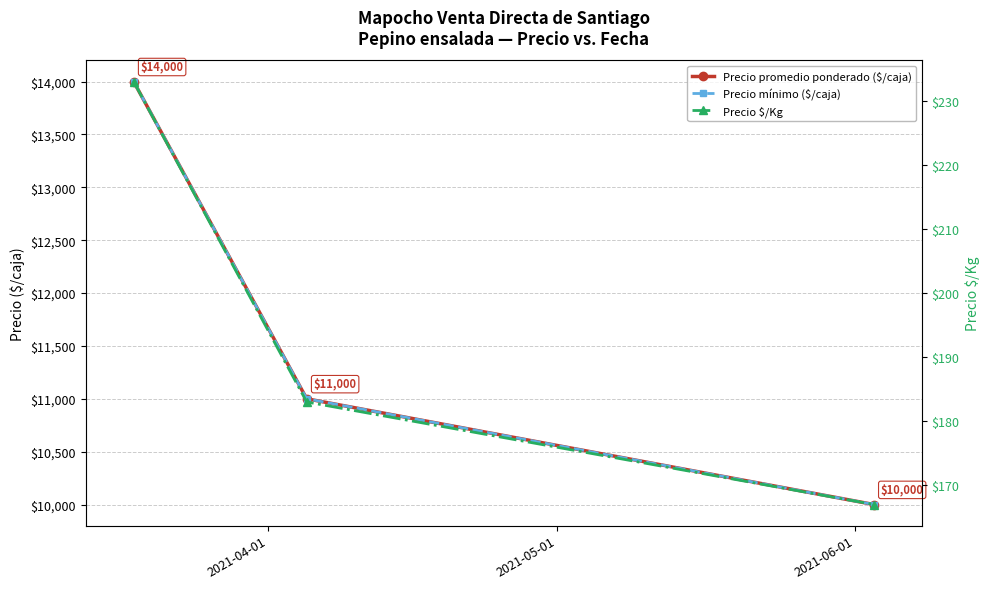

Reading left to right, what are all the values shown in this chart?

Precio promedio ponderado ($/caja): 14000	11000	10000
Precio mínimo ($/caja): 14000	11000	10000
Precio $/Kg: 233	183	167